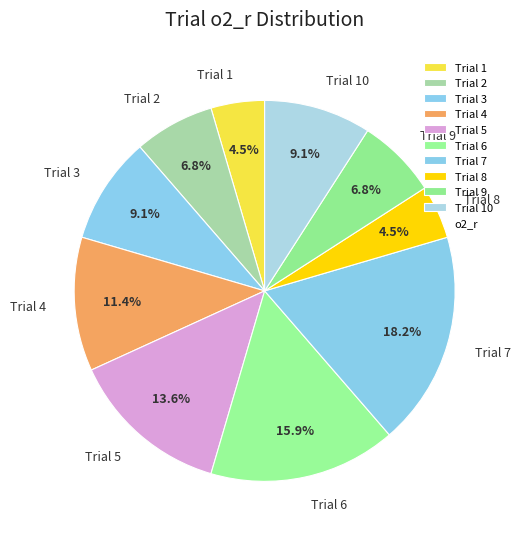

What is the ratio of the value at Trial 1 to the value at Trial 6?

0.3